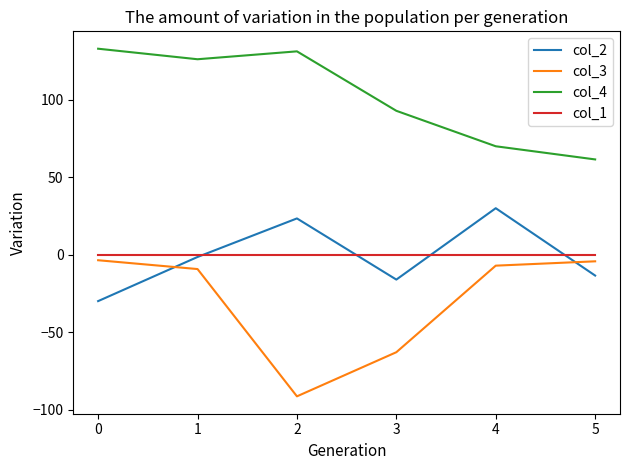

True or false: col_4 and col_2 intersect in this chart.

False